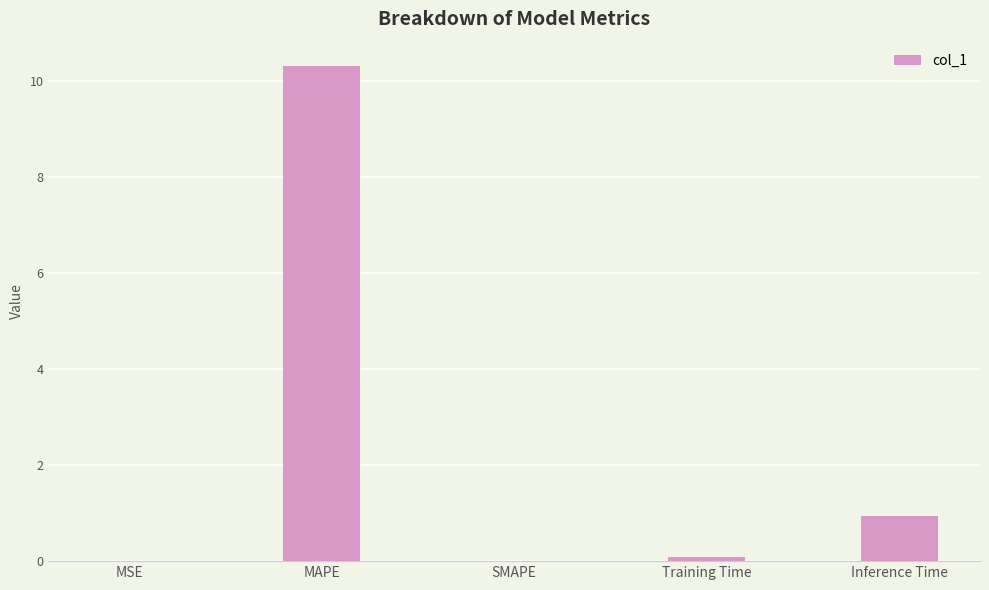

What is the maximum value shown in the chart?

10.3